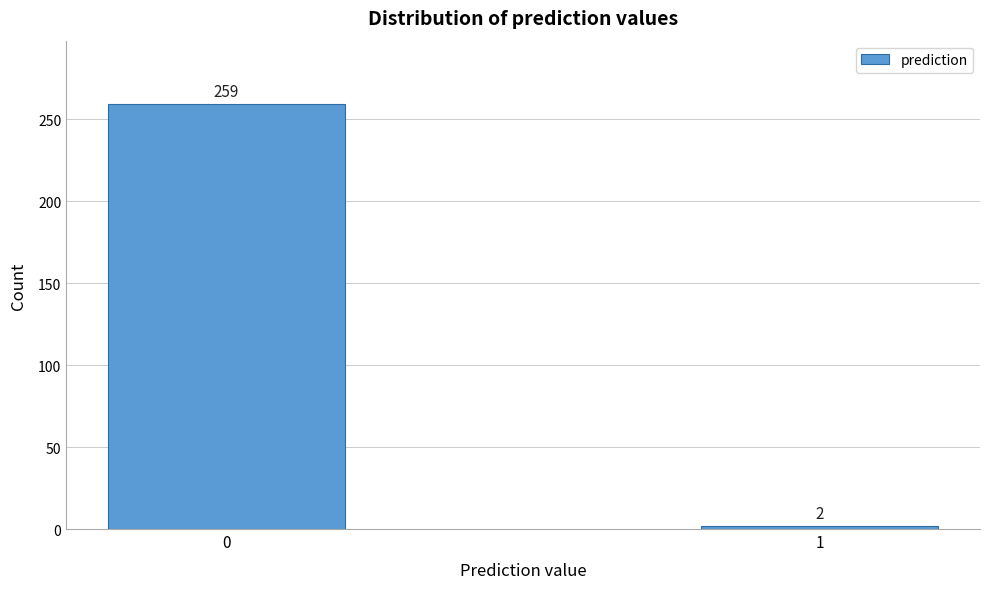

Reading right to left, transcribe all the data shown in this chart.

1=2	0=259